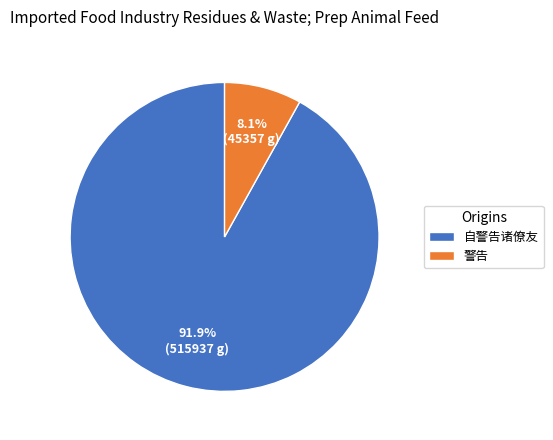

Do 警告 and 自警告诸僚友 together represent more than half of the pie?

Yes